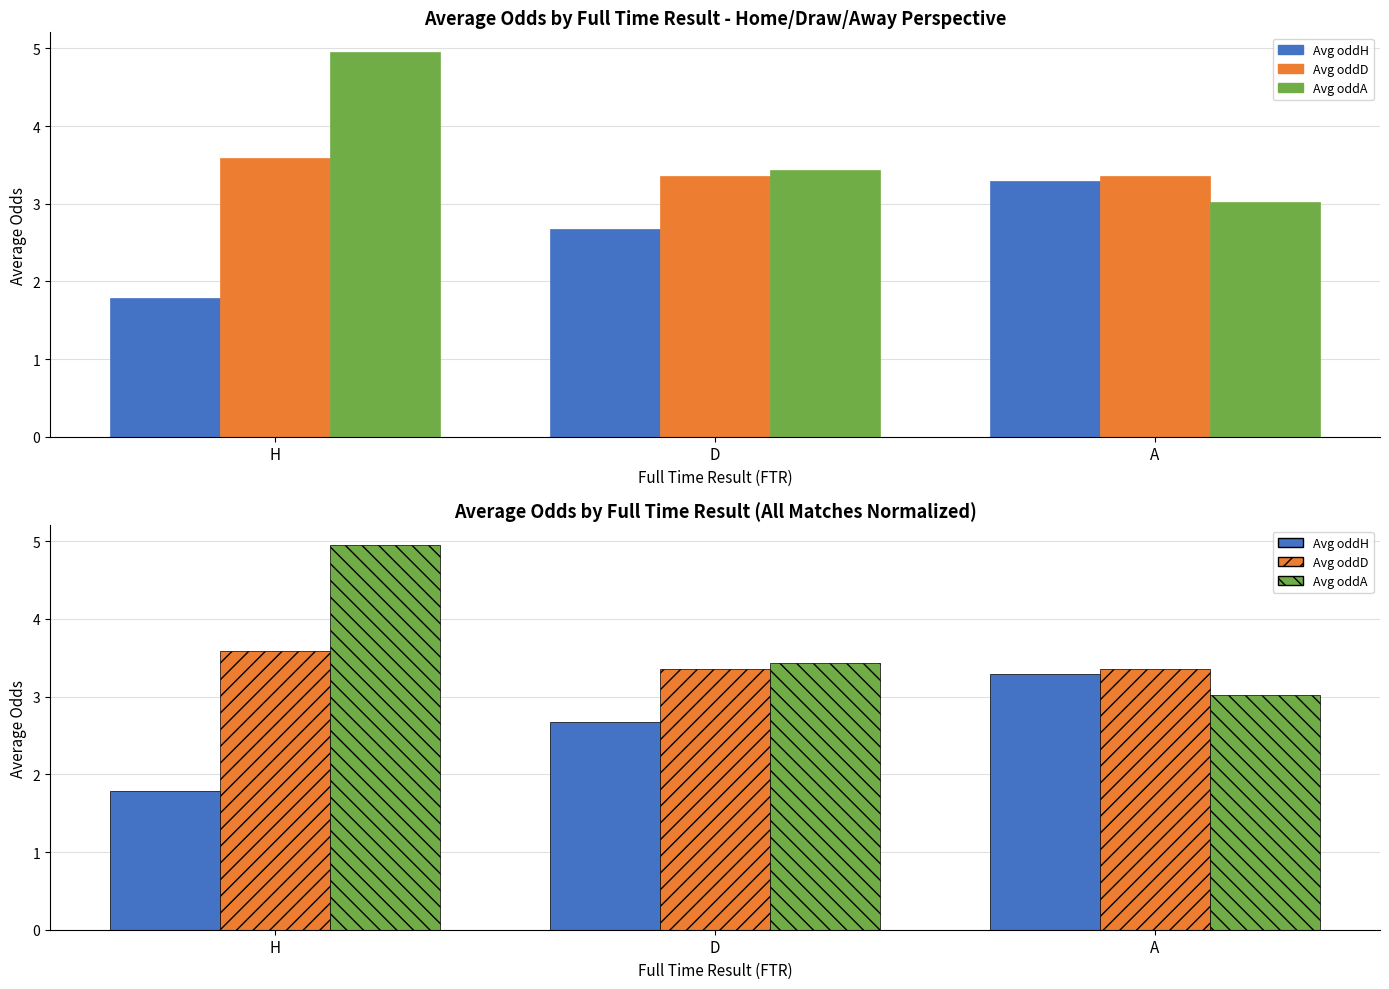

What is the difference between the Avg oddH values at H and D?

0.9